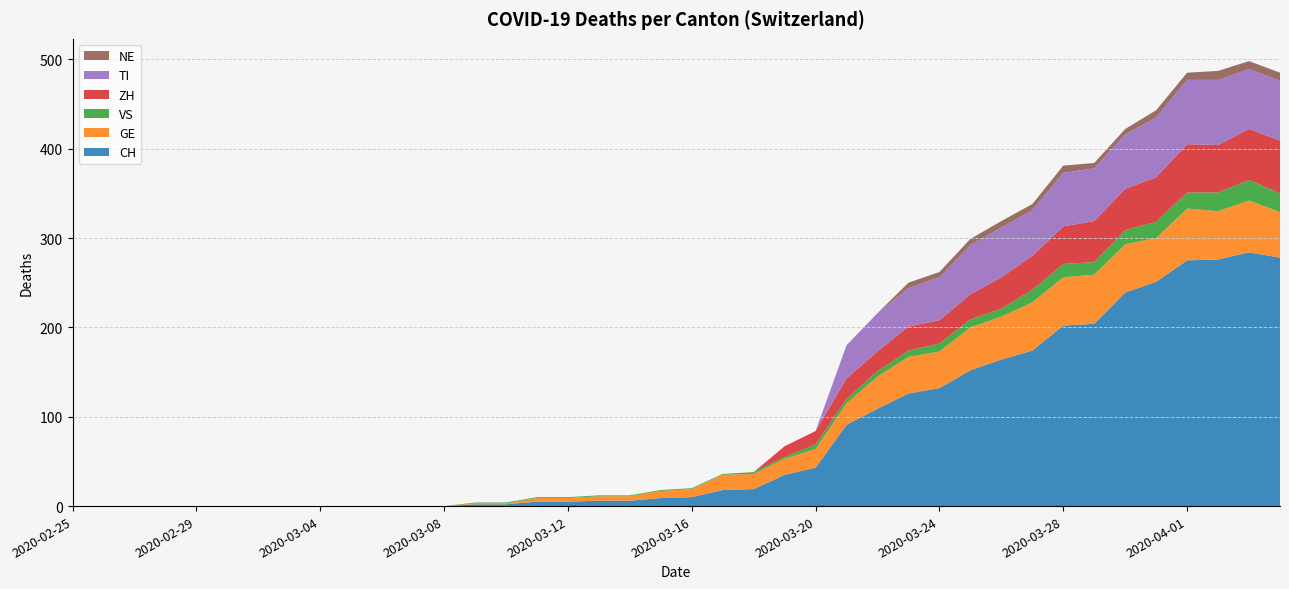

Reading right to left, what are all the values shown in this chart?

CH: 2020-04-04=278	2020-04-03=284	2020-04-02=276	2020-04-01=275	2020-03-31=251	2020-03-30=239	2020-03-29=204	2020-03-28=202	2020-03-27=174	2020-03-26=164	2020-03-25=152	2020-03-24=132	2020-03-23=126	2020-03-22=109	2020-03-21=91	2020-03-20=43	2020-03-19=35	2020-03-18=19	2020-03-17=18	2020-03-16=10	2020-03-15=9	2020-03-14=6	2020-03-13=6	2020-03-12=5	2020-03-11=5	2020-03-10=2	2020-03-09=2	2020-03-08=0	2020-03-07=0	2020-03-06=0	2020-03-05=0	2020-03-04=0	2020-03-03=0	2020-03-02=0	2020-03-01=0	2020-02-29=0	2020-02-28=0	2020-02-27=0	2020-02-26=0	2020-02-25=0
GE: 2020-04-04=51	2020-04-03=58	2020-04-02=54	2020-04-01=58	2020-03-31=49	2020-03-30=54	2020-03-29=55	2020-03-28=54	2020-03-27=54	2020-03-26=48	2020-03-25=48	2020-03-24=41	2020-03-23=41	2020-03-22=36	2020-03-21=24	2020-03-20=21	2020-03-19=18	2020-03-18=17	2020-03-17=17	2020-03-16=9	2020-03-15=8	2020-03-14=5	2020-03-13=5	2020-03-12=4	2020-03-11=4	2020-03-10=1	2020-03-09=1	2020-03-08=0	2020-03-07=0	2020-03-06=0	2020-03-05=0	2020-03-04=0	2020-03-03=0	2020-03-02=0	2020-03-01=0	2020-02-29=0	2020-02-28=0	2020-02-27=0	2020-02-26=0	2020-02-25=0
VS: 2020-04-04=21	2020-04-03=23	2020-04-02=21	2020-04-01=18	2020-03-31=18	2020-03-30=16	2020-03-29=14	2020-03-28=15	2020-03-27=14	2020-03-26=9	2020-03-25=9	2020-03-24=9	2020-03-23=7	2020-03-22=6	2020-03-21=5	2020-03-20=5	2020-03-19=2	2020-03-18=2	2020-03-17=1	2020-03-16=1	2020-03-15=1	2020-03-14=1	2020-03-13=1	2020-03-12=1	2020-03-11=1	2020-03-10=1	2020-03-09=1	2020-03-08=0	2020-03-07=0	2020-03-06=0	2020-03-05=0	2020-03-04=0	2020-03-03=0	2020-03-02=0	2020-03-01=0	2020-02-29=0	2020-02-28=0	2020-02-27=0	2020-02-26=0	2020-02-25=0
ZH: 2020-04-04=59	2020-04-03=57	2020-04-02=53	2020-04-01=54	2020-03-31=50	2020-03-30=46	2020-03-29=46	2020-03-28=42	2020-03-27=38	2020-03-26=35	2020-03-25=28	2020-03-24=26	2020-03-23=27	2020-03-22=22	2020-03-21=23	2020-03-20=15	2020-03-19=12	2020-03-18=0	2020-03-17=0	2020-03-16=0	2020-03-15=0	2020-03-14=0	2020-03-13=0	2020-03-12=0	2020-03-11=0	2020-03-10=0	2020-03-09=0	2020-03-08=0	2020-03-07=0	2020-03-06=0	2020-03-05=0	2020-03-04=0	2020-03-03=0	2020-03-02=0	2020-03-01=0	2020-02-29=0	2020-02-28=0	2020-02-27=0	2020-02-26=0	2020-02-25=0
TI: 2020-04-04=67	2020-04-03=67	2020-04-02=73	2020-04-01=72	2020-03-31=67	2020-03-30=61	2020-03-29=59	2020-03-28=60	2020-03-27=51	2020-03-26=56	2020-03-25=55	2020-03-24=48	2020-03-23=43	2020-03-22=43	2020-03-21=37	2020-03-20=0	2020-03-19=0	2020-03-18=0	2020-03-17=0	2020-03-16=0	2020-03-15=0	2020-03-14=0	2020-03-13=0	2020-03-12=0	2020-03-11=0	2020-03-10=0	2020-03-09=0	2020-03-08=0	2020-03-07=0	2020-03-06=0	2020-03-05=0	2020-03-04=0	2020-03-03=0	2020-03-02=0	2020-03-01=0	2020-02-29=0	2020-02-28=0	2020-02-27=0	2020-02-26=0	2020-02-25=0
NE: 2020-04-04=9	2020-04-03=9	2020-04-02=10	2020-04-01=8	2020-03-31=8	2020-03-30=6	2020-03-29=6	2020-03-28=8	2020-03-27=7	2020-03-26=7	2020-03-25=7	2020-03-24=6	2020-03-23=6	2020-03-22=0	2020-03-21=0	2020-03-20=0	2020-03-19=0	2020-03-18=0	2020-03-17=0	2020-03-16=0	2020-03-15=0	2020-03-14=0	2020-03-13=0	2020-03-12=0	2020-03-11=0	2020-03-10=0	2020-03-09=0	2020-03-08=0	2020-03-07=0	2020-03-06=0	2020-03-05=0	2020-03-04=0	2020-03-03=0	2020-03-02=0	2020-03-01=0	2020-02-29=0	2020-02-28=0	2020-02-27=0	2020-02-26=0	2020-02-25=0